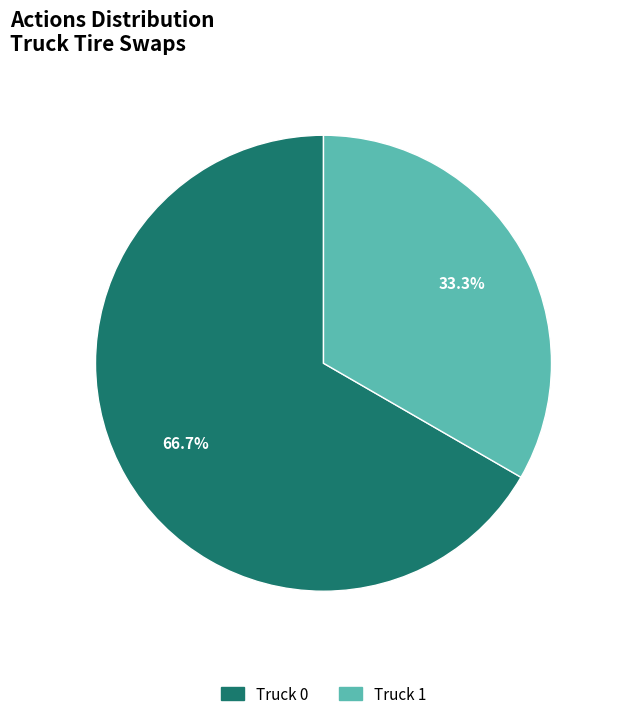

How much of the chart is everything except Truck 0?

33.3%